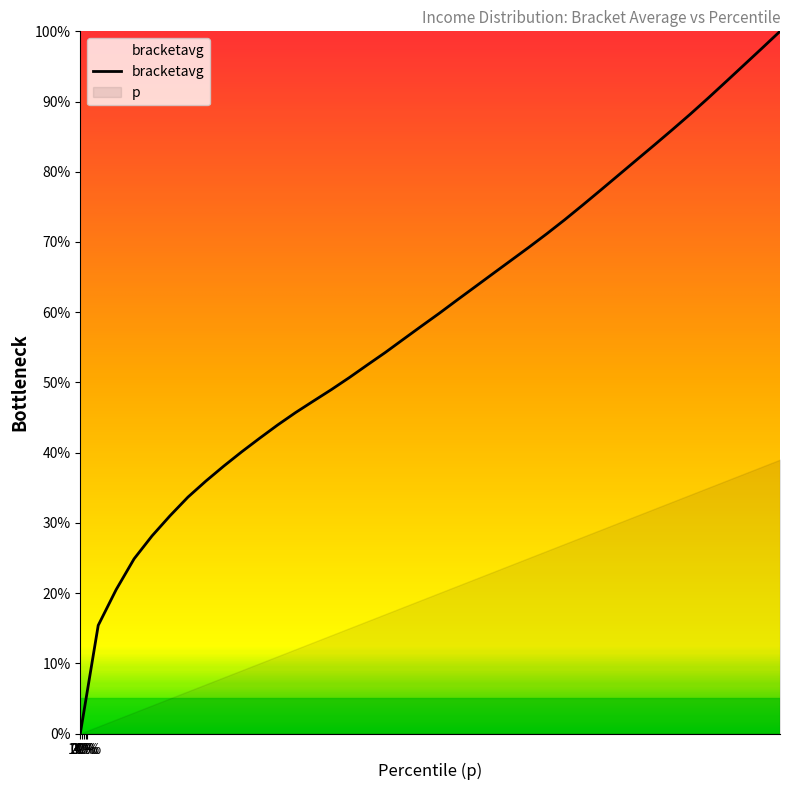

True or false: the data shows 20.5 at 0.02.

True